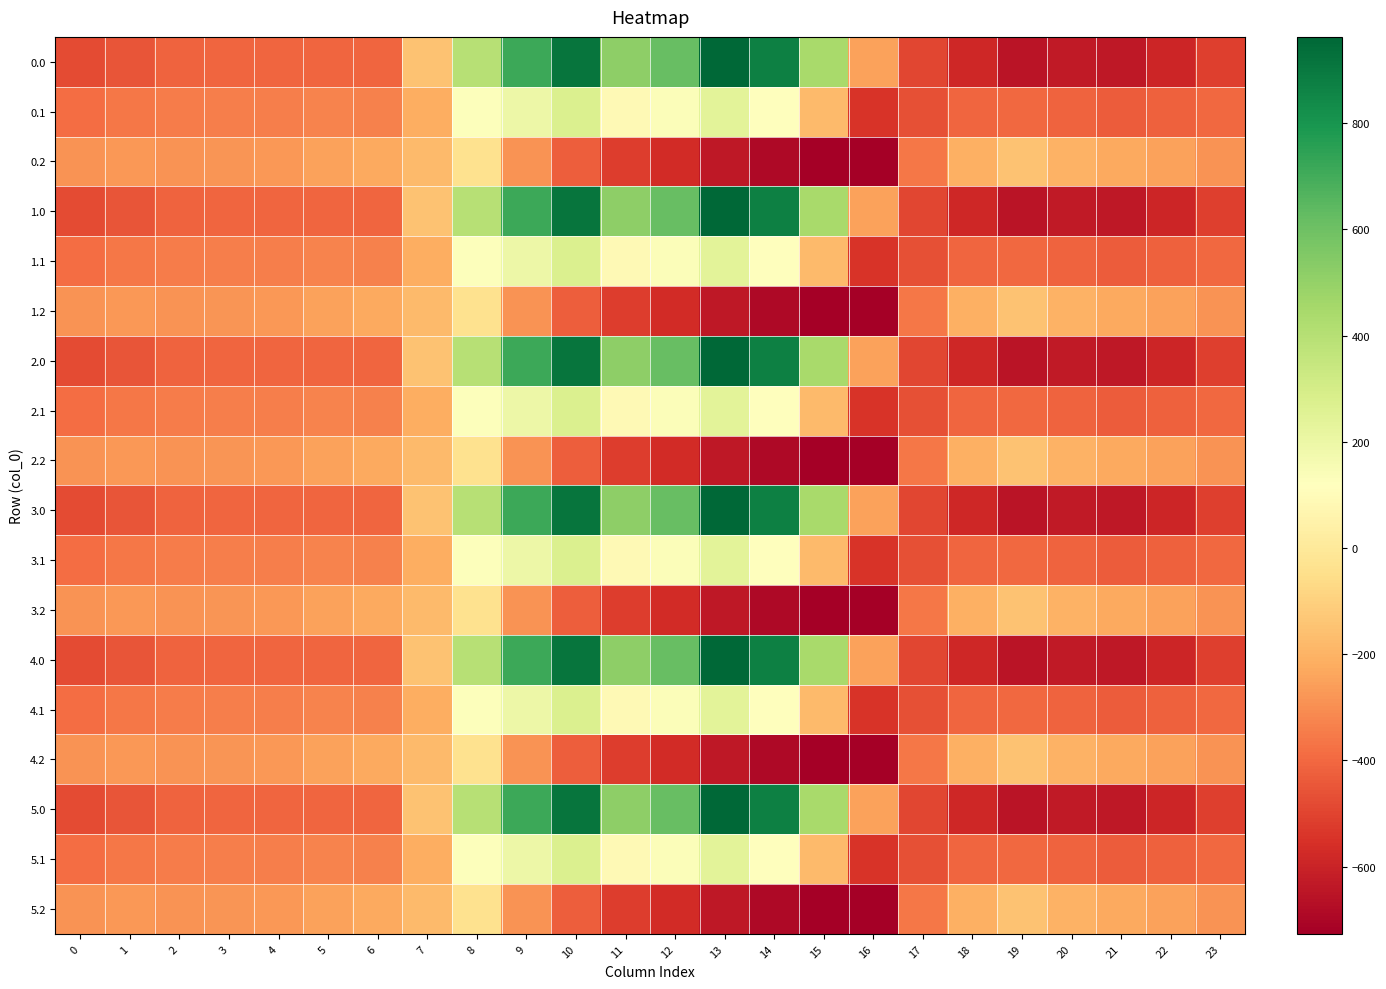

Reading left to right, transcribe all the data shown in this chart.

0.0: 0=-482.0	1=-449.5	2=-410.3	3=-404.4	4=-404.9	5=-403.8	6=-408.0	7=-150.1	8=395.3	9=716.9	10=916.2	11=516.0	12=619.4	13=962.7	14=870.3	15=443.0	16=-250.9	17=-494.8	18=-586.7	19=-649.2	20=-629.9	21=-638.4	22=-592.3	23=-511.3
0.1: 0=-384.6	1=-361.1	2=-347.9	3=-342.7	4=-339.6	5=-325.7	6=-332.2	7=-217.1	8=125.2	9=191.1	10=274.1	11=87.0	12=134.6	13=241.5	14=113.7	15=-173.1	16=-547.3	17=-466.6	18=-405.4	19=-400.2	20=-414.5	21=-432.4	22=-419.9	23=-399.4
0.2: 0=-287.1	1=-272.7	2=-285.5	3=-281.0	4=-274.4	5=-245.0	6=-228.8	7=-176.6	8=-35.3	9=-288.5	10=-423.5	11=-520.6	12=-571.2	13=-640.4	14=-687.4	15=-725.8	16=-726.6	17=-362.4	18=-210.0	19=-151.0	20=-199.2	21=-226.4	22=-247.4	23=-287.5
1.0: 0=-482.0	1=-449.5	2=-410.3	3=-404.4	4=-404.9	5=-403.8	6=-408.0	7=-150.1	8=395.3	9=716.9	10=916.2	11=516.0	12=619.4	13=962.7	14=870.3	15=443.0	16=-250.9	17=-494.8	18=-586.7	19=-649.2	20=-629.9	21=-638.4	22=-592.3	23=-511.3
1.1: 0=-384.6	1=-361.1	2=-347.9	3=-342.7	4=-339.6	5=-325.7	6=-332.2	7=-217.1	8=125.2	9=191.1	10=274.1	11=87.0	12=134.6	13=241.5	14=113.7	15=-173.1	16=-547.3	17=-466.6	18=-405.4	19=-400.2	20=-414.5	21=-432.4	22=-419.9	23=-399.4
1.2: 0=-287.1	1=-272.7	2=-285.5	3=-281.0	4=-274.4	5=-245.0	6=-228.8	7=-176.6	8=-35.3	9=-288.5	10=-423.5	11=-520.6	12=-571.2	13=-640.4	14=-687.4	15=-725.8	16=-726.6	17=-362.4	18=-210.0	19=-151.0	20=-199.2	21=-226.4	22=-247.4	23=-287.5
2.0: 0=-482.0	1=-449.5	2=-410.3	3=-404.4	4=-404.9	5=-403.8	6=-408.0	7=-150.1	8=395.3	9=716.9	10=916.2	11=516.0	12=619.4	13=962.7	14=870.3	15=443.0	16=-250.9	17=-494.8	18=-586.7	19=-649.2	20=-629.9	21=-638.4	22=-592.3	23=-511.3
2.1: 0=-384.6	1=-361.1	2=-347.9	3=-342.7	4=-339.6	5=-325.7	6=-332.2	7=-217.1	8=125.2	9=191.1	10=274.1	11=87.0	12=134.6	13=241.5	14=113.7	15=-173.1	16=-547.3	17=-466.6	18=-405.4	19=-400.2	20=-414.5	21=-432.4	22=-419.9	23=-399.4
2.2: 0=-287.1	1=-272.7	2=-285.5	3=-281.0	4=-274.4	5=-245.0	6=-228.8	7=-176.6	8=-35.3	9=-288.5	10=-423.5	11=-520.6	12=-571.2	13=-640.4	14=-687.4	15=-725.8	16=-726.6	17=-362.4	18=-210.0	19=-151.0	20=-199.2	21=-226.4	22=-247.4	23=-287.5
3.0: 0=-482.0	1=-449.5	2=-410.3	3=-404.4	4=-404.9	5=-403.8	6=-408.0	7=-150.1	8=395.3	9=716.9	10=916.2	11=516.0	12=619.4	13=962.7	14=870.3	15=443.0	16=-250.9	17=-494.8	18=-586.7	19=-649.2	20=-629.9	21=-638.4	22=-592.3	23=-511.3
3.1: 0=-384.6	1=-361.1	2=-347.9	3=-342.7	4=-339.6	5=-325.7	6=-332.2	7=-217.1	8=125.2	9=191.1	10=274.1	11=87.0	12=134.6	13=241.5	14=113.7	15=-173.1	16=-547.3	17=-466.6	18=-405.4	19=-400.2	20=-414.5	21=-432.4	22=-419.9	23=-399.4
3.2: 0=-287.1	1=-272.7	2=-285.5	3=-281.0	4=-274.4	5=-245.0	6=-228.8	7=-176.6	8=-35.3	9=-288.5	10=-423.5	11=-520.6	12=-571.2	13=-640.4	14=-687.4	15=-725.8	16=-726.6	17=-362.4	18=-210.0	19=-151.0	20=-199.2	21=-226.4	22=-247.4	23=-287.5
4.0: 0=-482.0	1=-449.5	2=-410.3	3=-404.4	4=-404.9	5=-403.8	6=-408.0	7=-150.1	8=395.3	9=716.9	10=916.2	11=516.0	12=619.4	13=962.7	14=870.3	15=443.0	16=-250.9	17=-494.8	18=-586.7	19=-649.2	20=-629.9	21=-638.4	22=-592.3	23=-511.3
4.1: 0=-384.6	1=-361.1	2=-347.9	3=-342.7	4=-339.6	5=-325.7	6=-332.2	7=-217.1	8=125.2	9=191.1	10=274.1	11=87.0	12=134.6	13=241.5	14=113.7	15=-173.1	16=-547.3	17=-466.6	18=-405.4	19=-400.2	20=-414.5	21=-432.4	22=-419.9	23=-399.4
4.2: 0=-287.1	1=-272.7	2=-285.5	3=-281.0	4=-274.4	5=-245.0	6=-228.8	7=-176.6	8=-35.3	9=-288.5	10=-423.5	11=-520.6	12=-571.2	13=-640.4	14=-687.4	15=-725.8	16=-726.6	17=-362.4	18=-210.0	19=-151.0	20=-199.2	21=-226.4	22=-247.4	23=-287.5
5.0: 0=-482.0	1=-449.5	2=-410.3	3=-404.4	4=-404.9	5=-403.8	6=-408.0	7=-150.1	8=395.3	9=716.9	10=916.2	11=516.0	12=619.4	13=962.7	14=870.3	15=443.0	16=-250.9	17=-494.8	18=-586.7	19=-649.2	20=-629.9	21=-638.4	22=-592.3	23=-511.3
5.1: 0=-384.6	1=-361.1	2=-347.9	3=-342.7	4=-339.6	5=-325.7	6=-332.2	7=-217.1	8=125.2	9=191.1	10=274.1	11=87.0	12=134.6	13=241.5	14=113.7	15=-173.1	16=-547.3	17=-466.6	18=-405.4	19=-400.2	20=-414.5	21=-432.4	22=-419.9	23=-399.4
5.2: 0=-287.1	1=-272.7	2=-285.5	3=-281.0	4=-274.4	5=-245.0	6=-228.8	7=-176.6	8=-35.3	9=-288.5	10=-423.5	11=-520.6	12=-571.2	13=-640.4	14=-687.4	15=-725.8	16=-726.6	17=-362.4	18=-210.0	19=-151.0	20=-199.2	21=-226.4	22=-247.4	23=-287.5